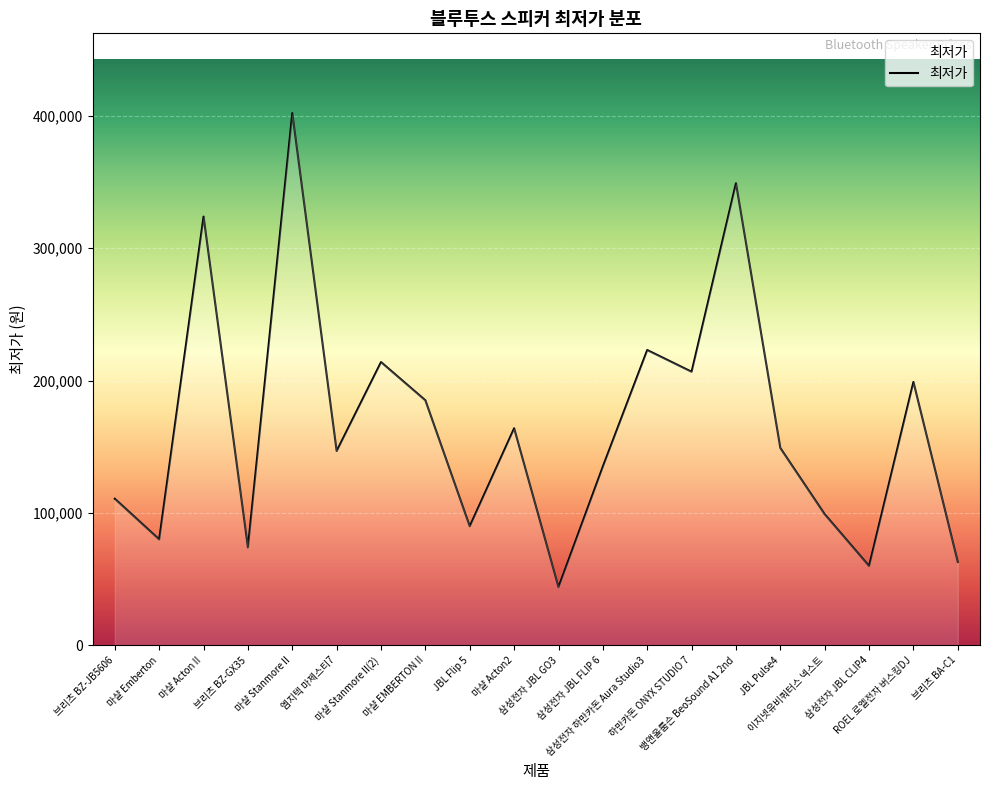

Which category has the highest value across all series?

마샬 Stanmore II